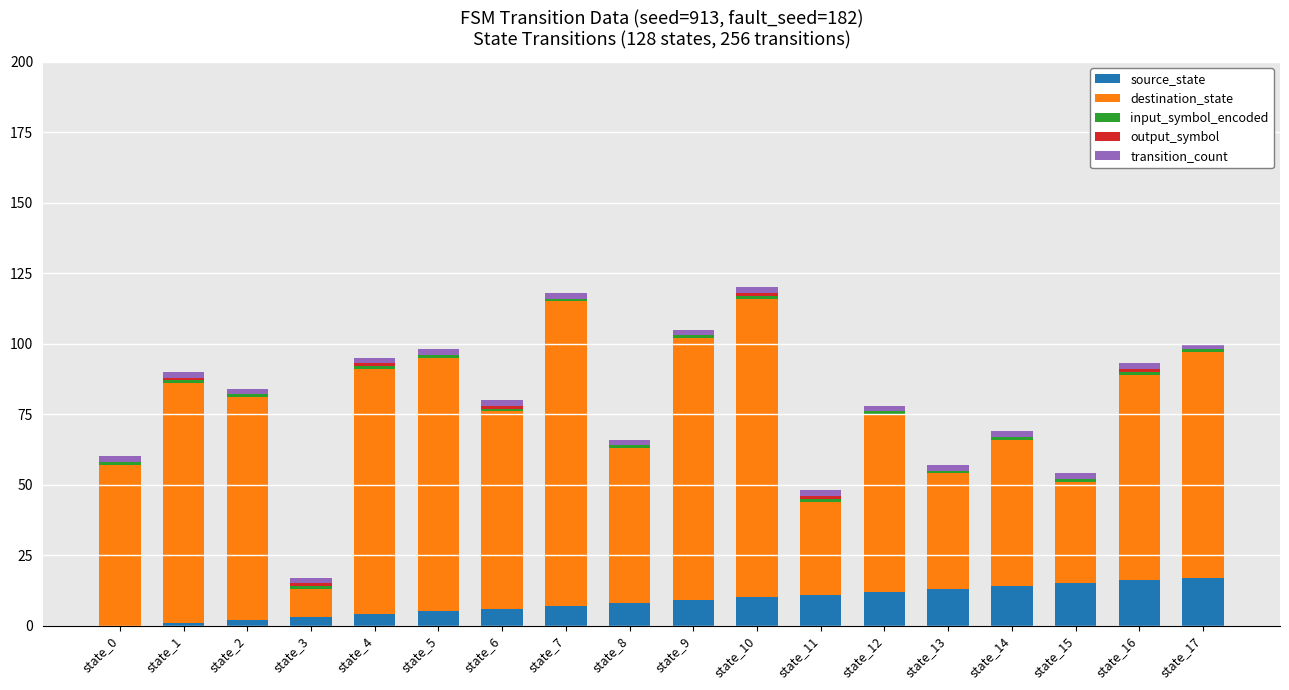

What is the highest value of the source_state series?

17